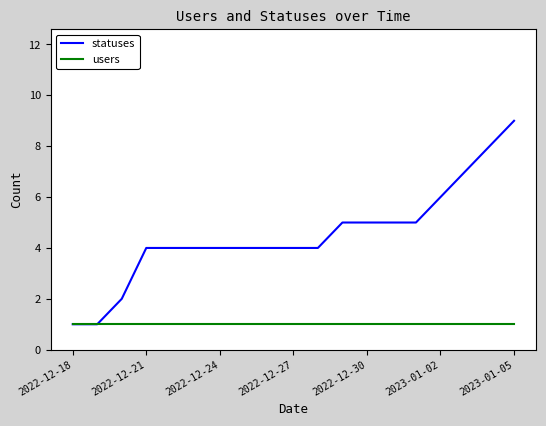

Which series has the largest total across all categories?

statuses